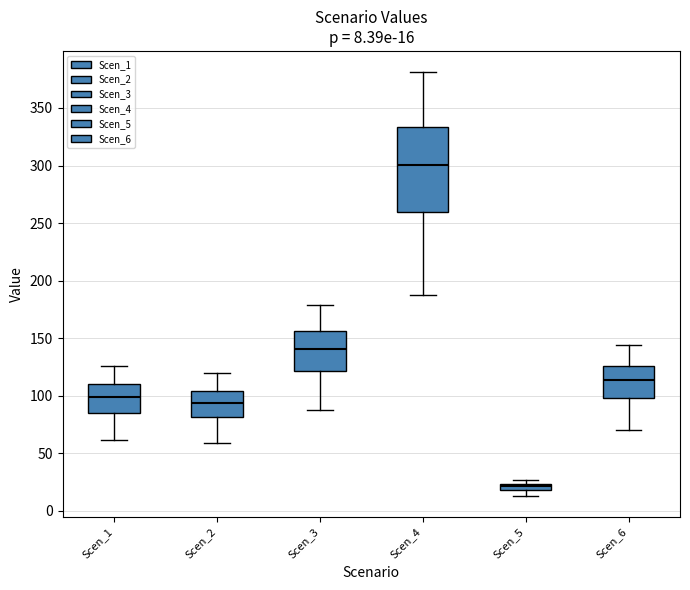

Comparing the boxes themselves (not the whiskers), which one is the tallest?

Scen_4